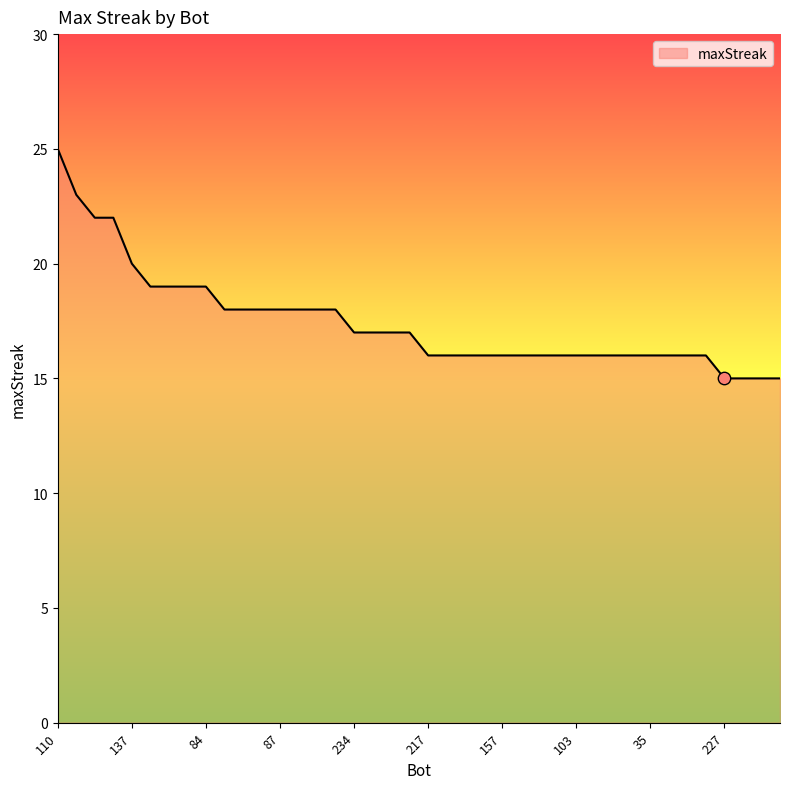

What is the difference between the maximum and minimum values?

10